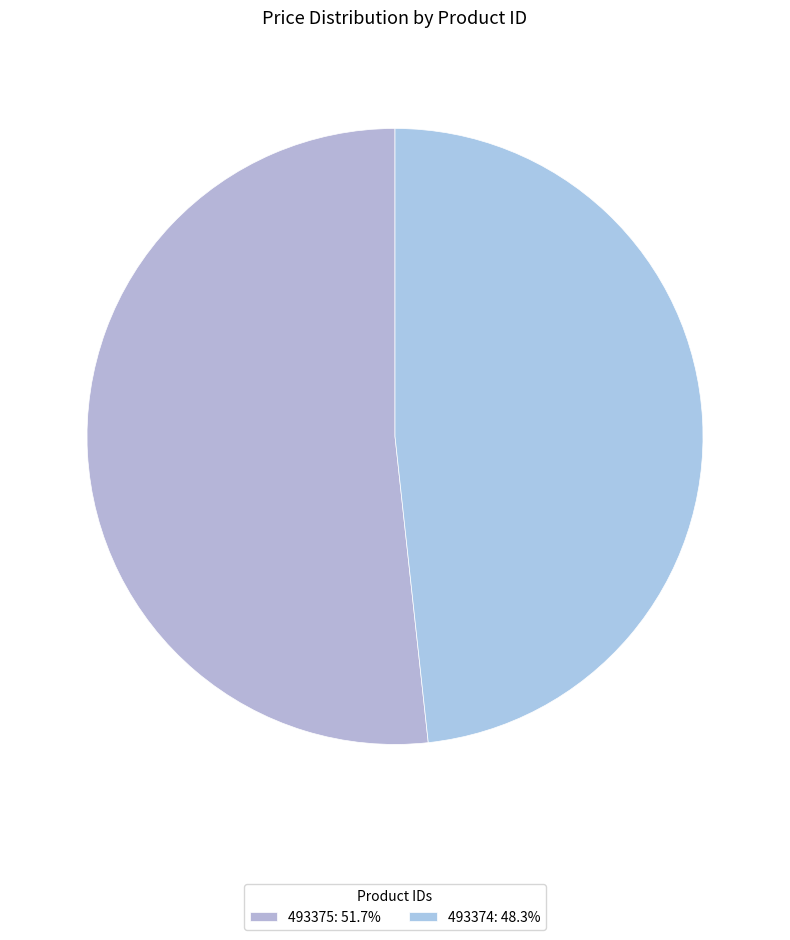

Is there any slice that represents more than half of the pie?

Yes